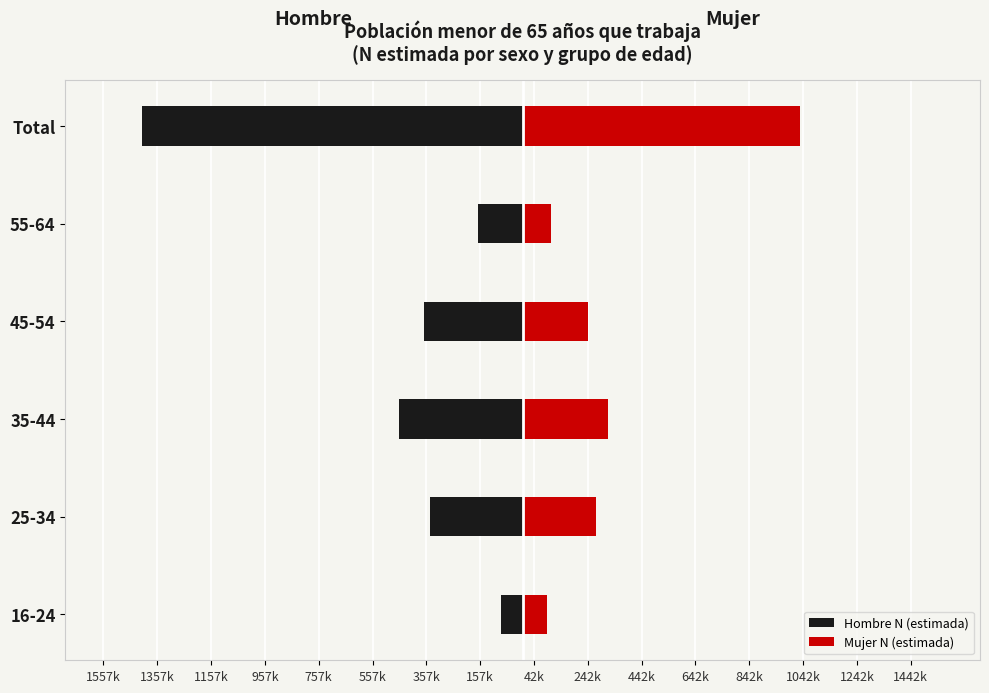

What is the sum of all Hombre N (estimada) values?

-2832673